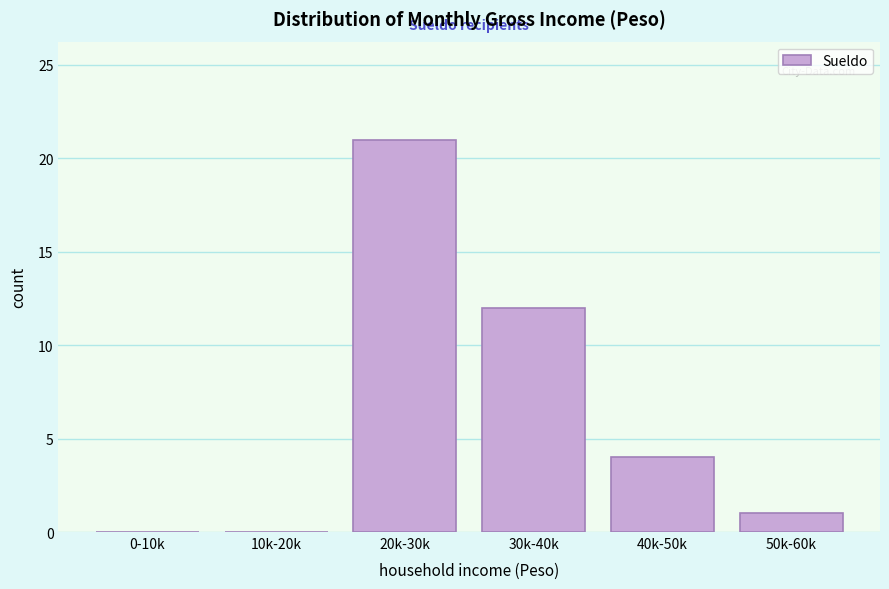

Reading left to right, extract all data points from this chart.

0-10k=0	10k-20k=0	20k-30k=21	30k-40k=12	40k-50k=4	50k-60k=1